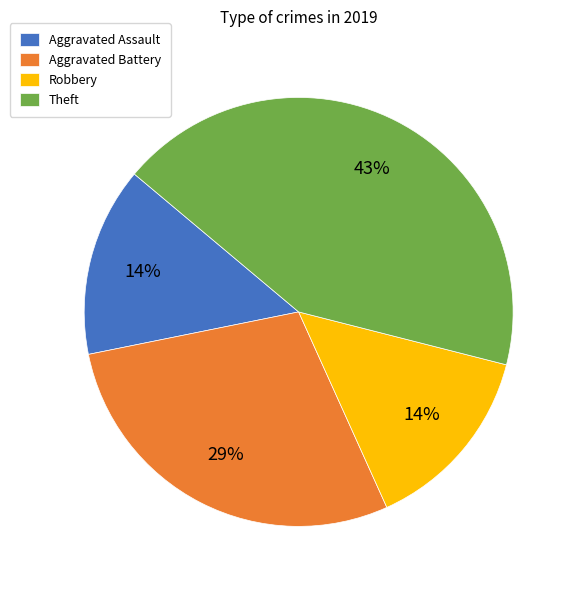

Which slice is the largest?

Theft